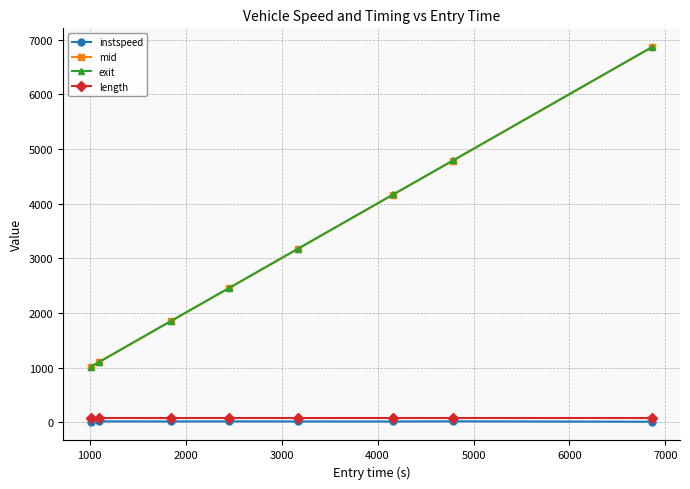

How many values in the mid series exceed 3173?

4